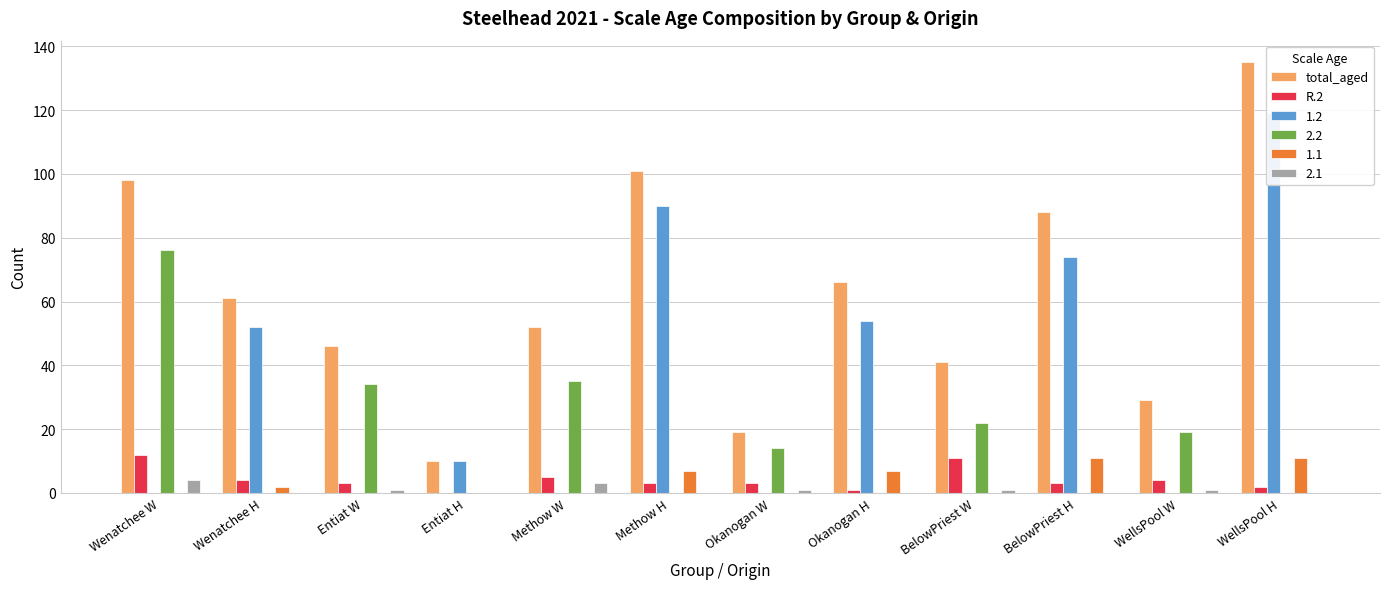

Does the chart contain stacked bars?

No